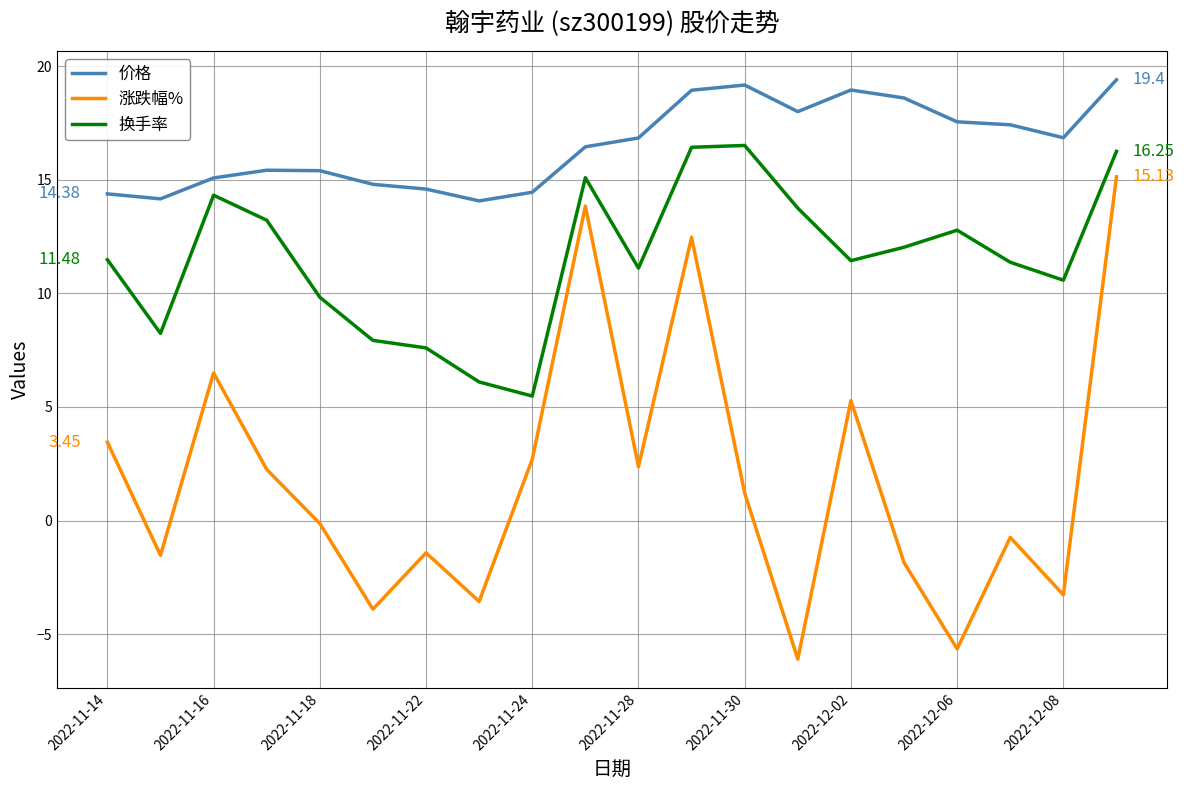

What is the difference between the maximum and minimum values in the 换手率 series?

11.0